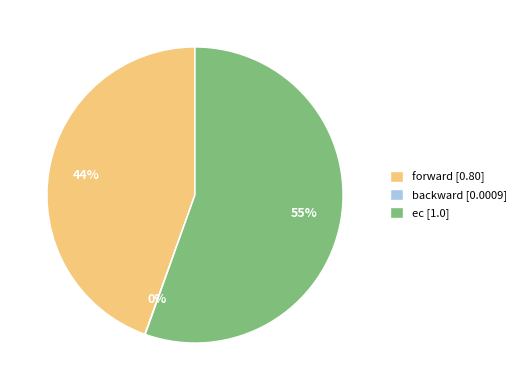

Approximately how many times larger is the value at forward [0.80] compared to ec [1.0]?

0.8